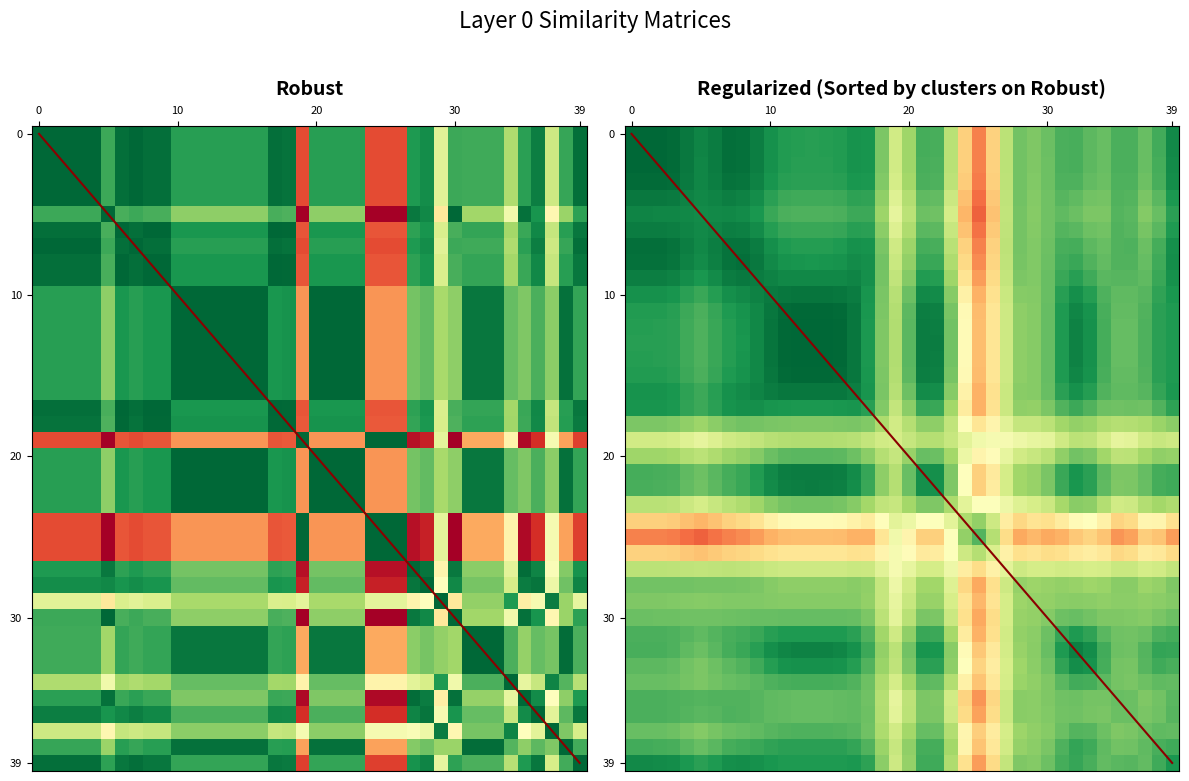

What is the sum of the values at 17 and 35?

0.2